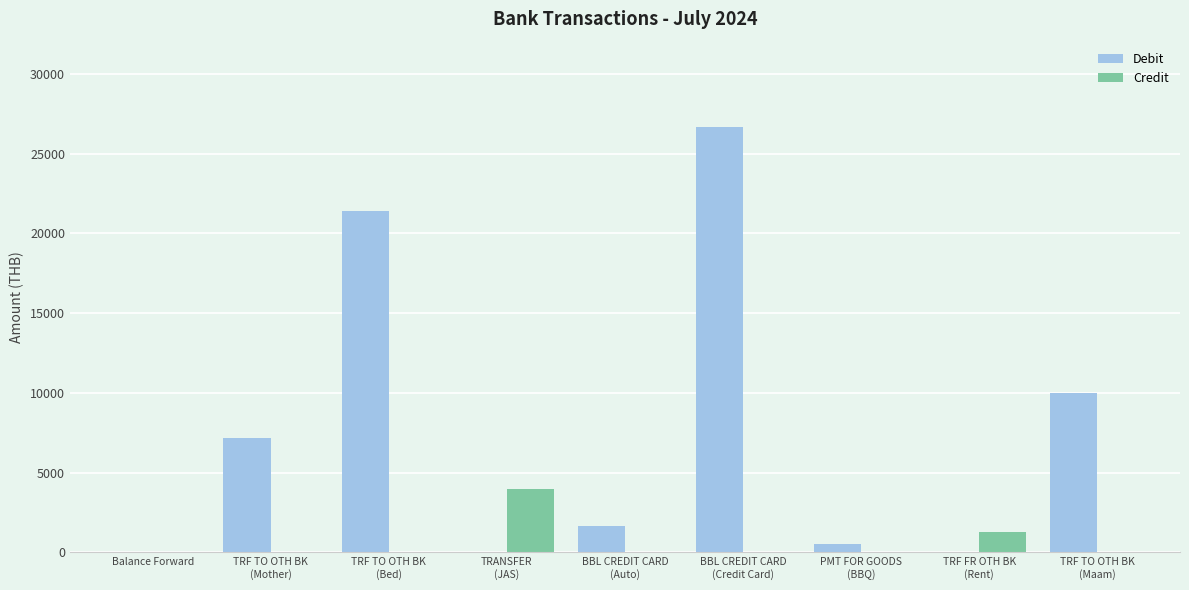

Are the bars horizontal?

No